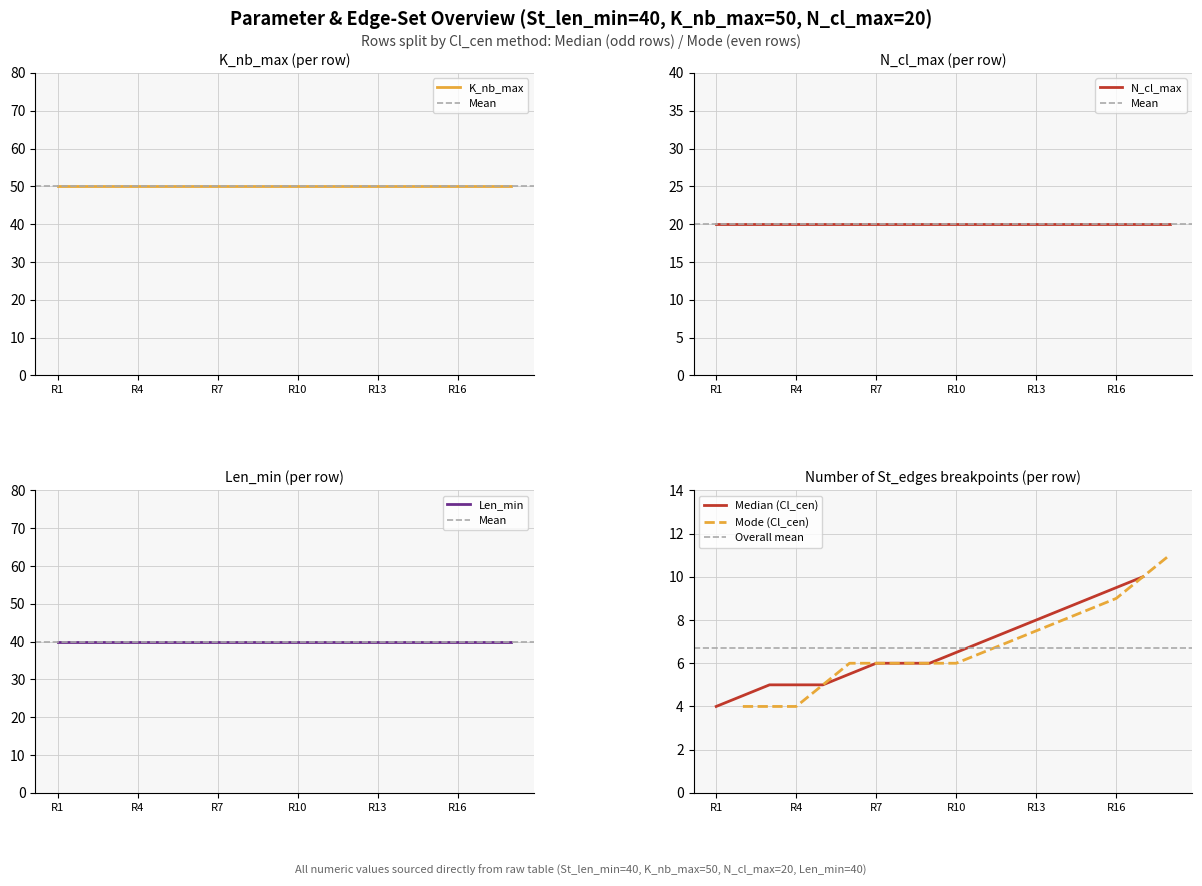

True or false: N_cl_max has a value of 27 at 11.

False